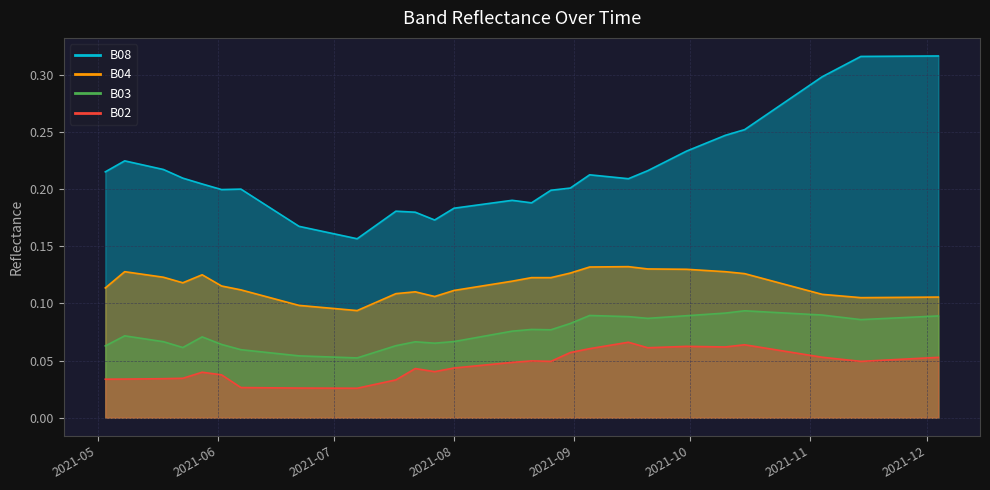

True or false: B04 has a value of 0.1 at 2021-06-22.

True